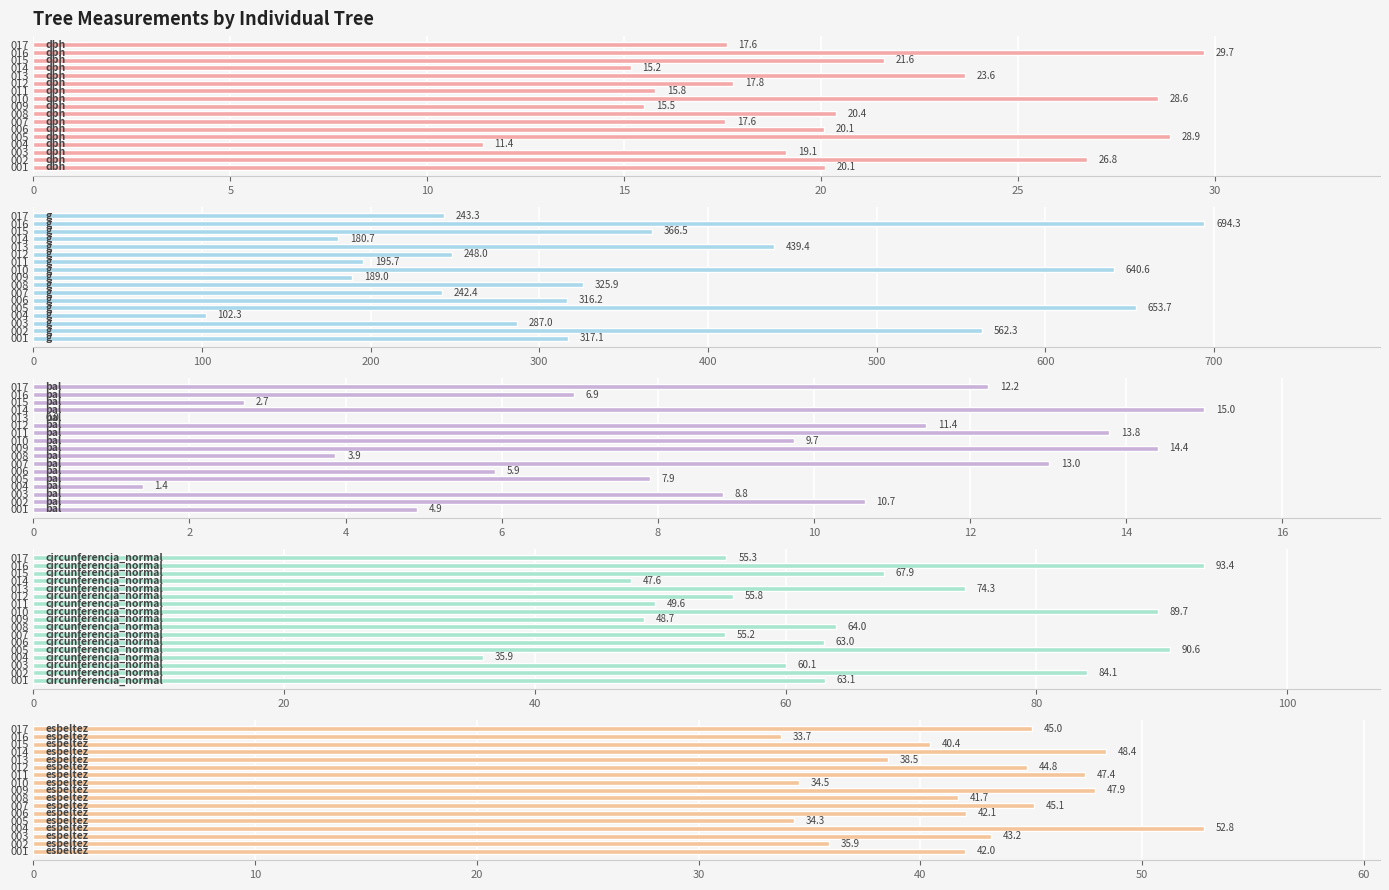

Which series has the largest total across all categories?

g